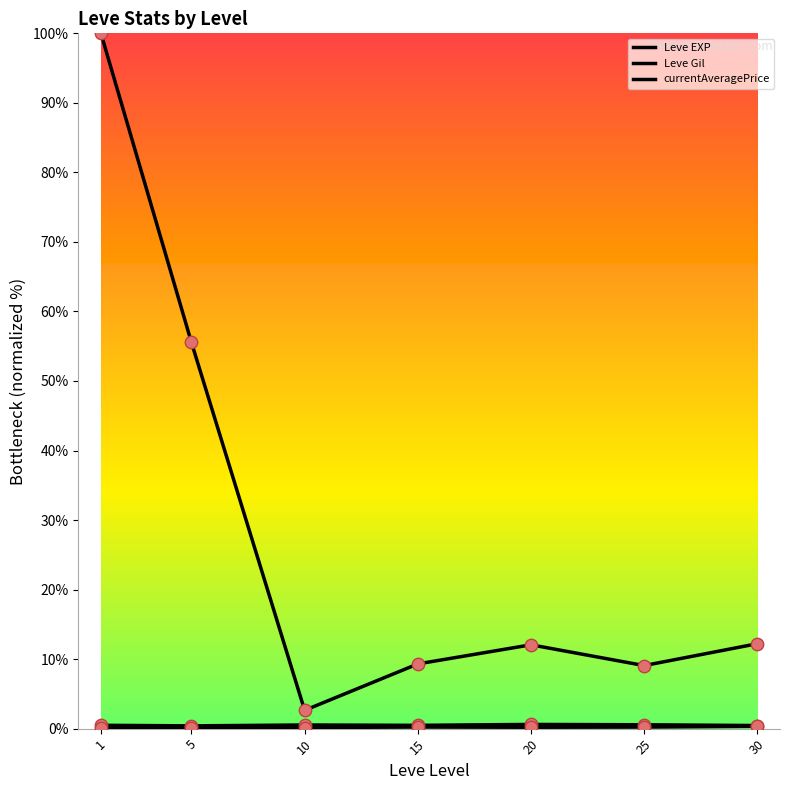

Is the value of Leve Gil at 1 greater than the value of Leve EXP at 10?

No